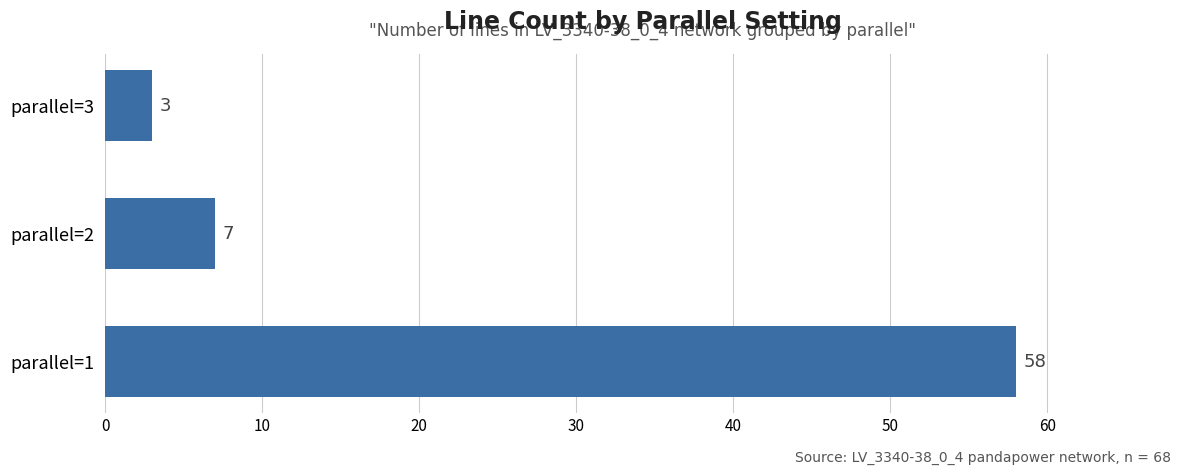

List the labels in order of value, smallest first.

parallel=3, parallel=2, parallel=1